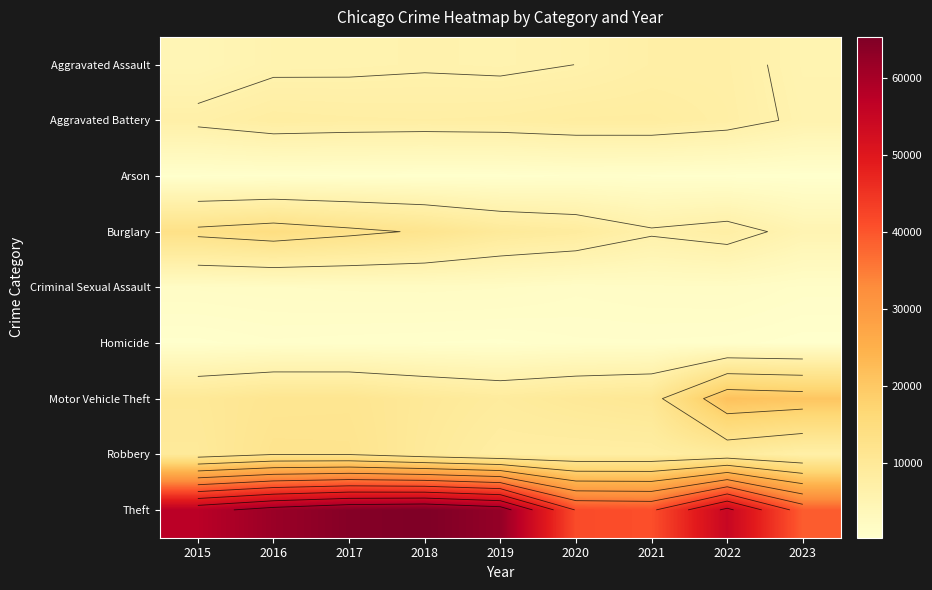

What is the smallest value displayed?

348